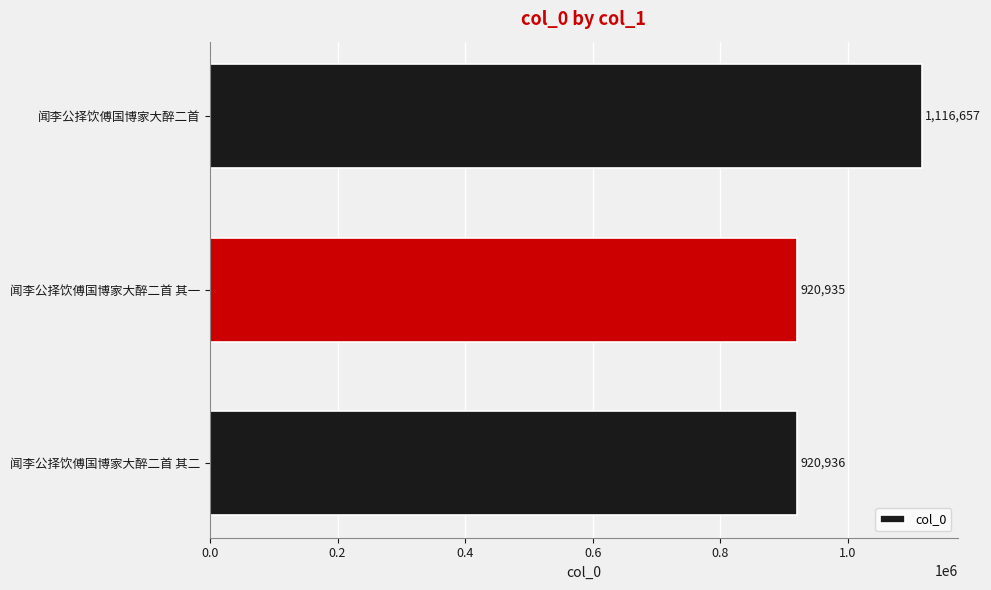

Are the bars horizontal?

Yes